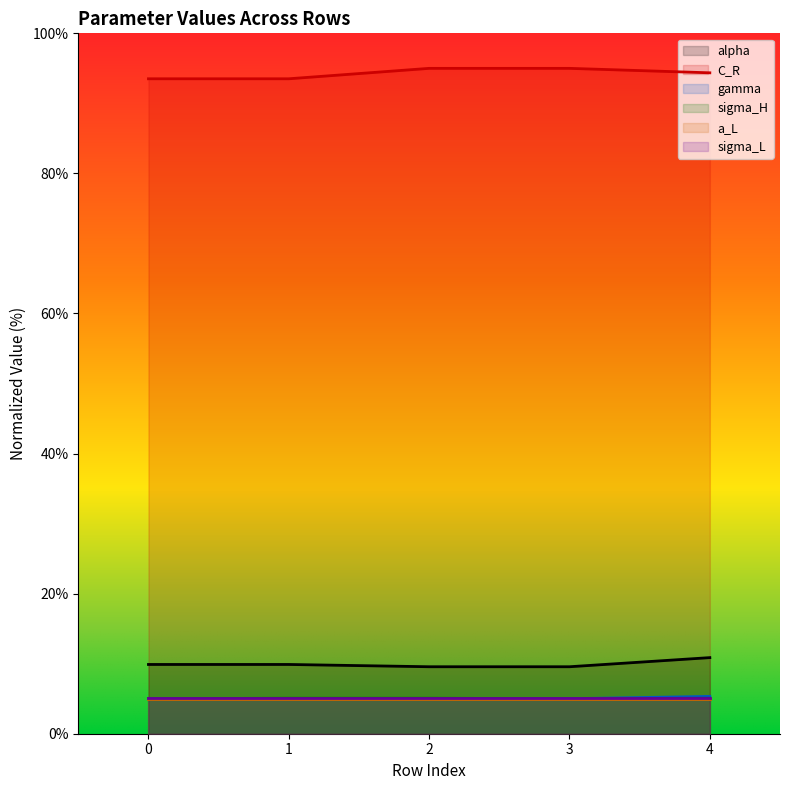

At how many categories does at least one series exceed 47?

5